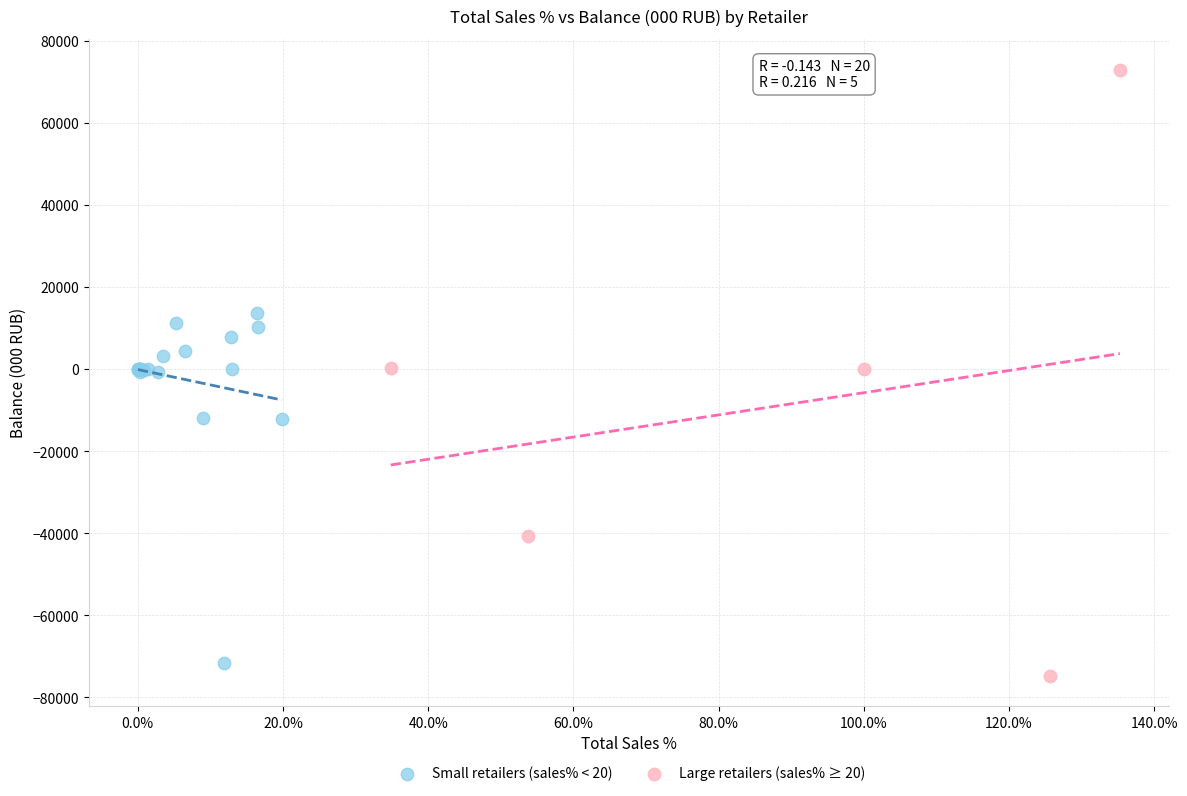

Which series has the largest Y range (max minus min)?

Large retailers (sales% ≥ 20)